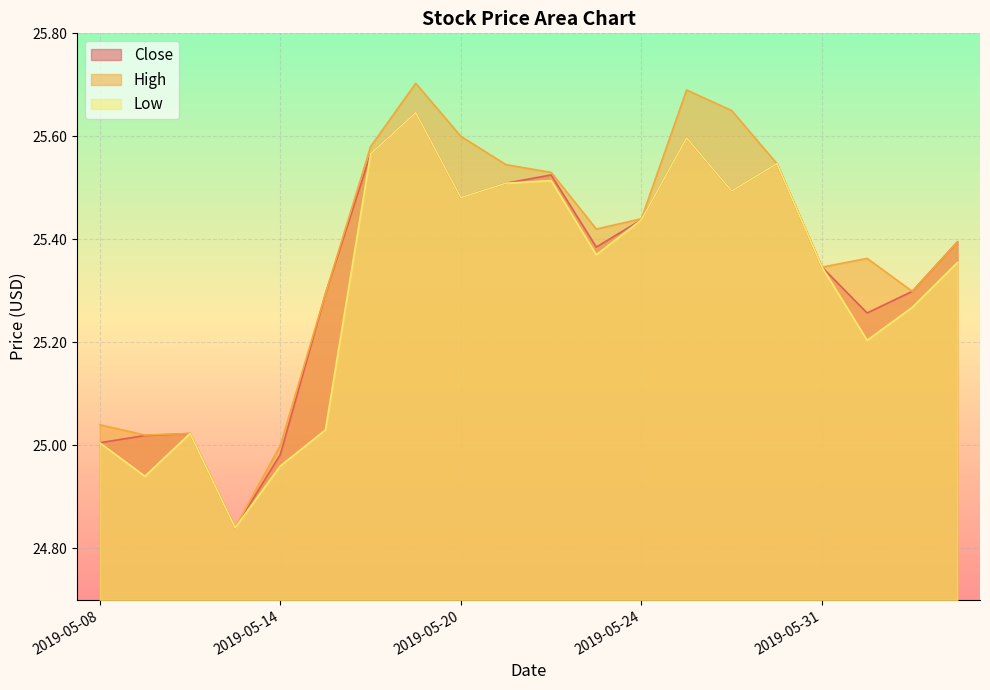

True or false: High and Low intersect in this chart.

False